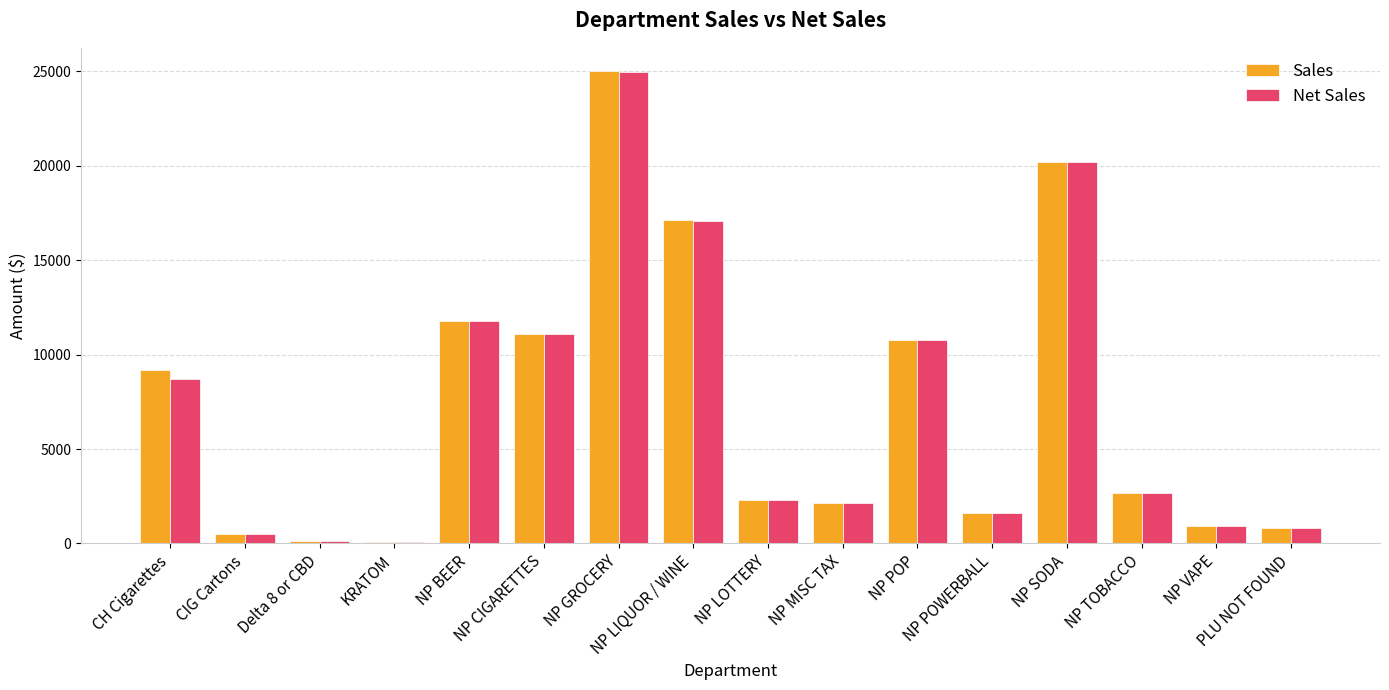

At how many categories does at least one series exceed 7130?

7